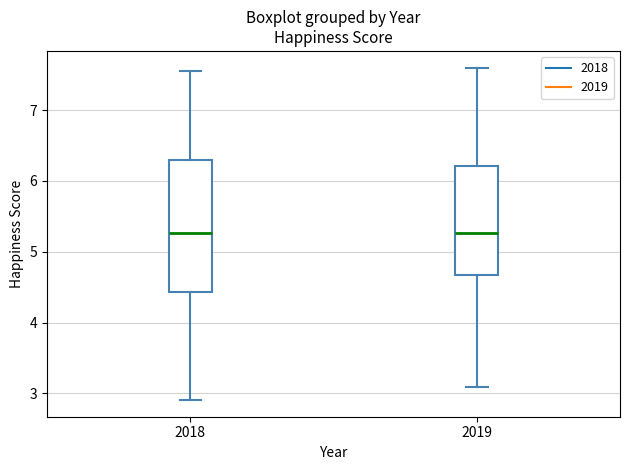

Reading left to right, transcribe this box plot: for each box, give where its median line is, the range the box spans, and where its two whiskers end, as read against the y-axis. The values are not printed on the chart, so give them approximately, as read against the axis.

2018: median 5.3, box 4.4 to 6.3, whiskers 2.9 to 7.6
2019: median 5.3, box 4.7 to 6.2, whiskers 3.1 to 7.6